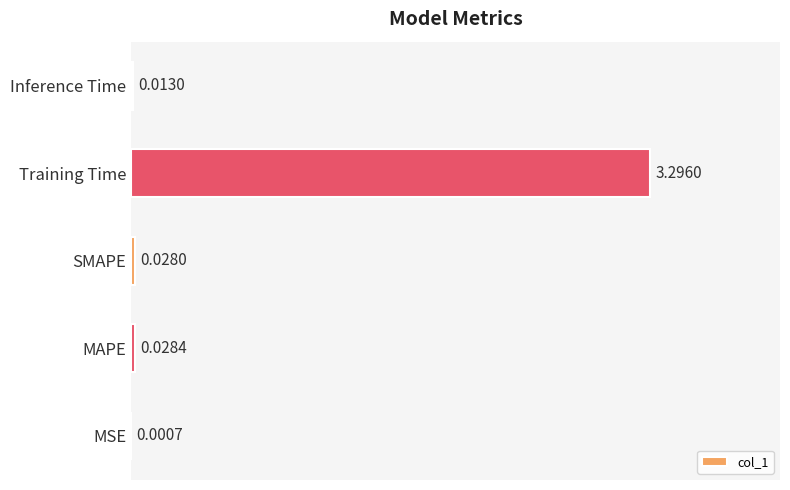

Which has a higher value, SMAPE or MSE?

SMAPE